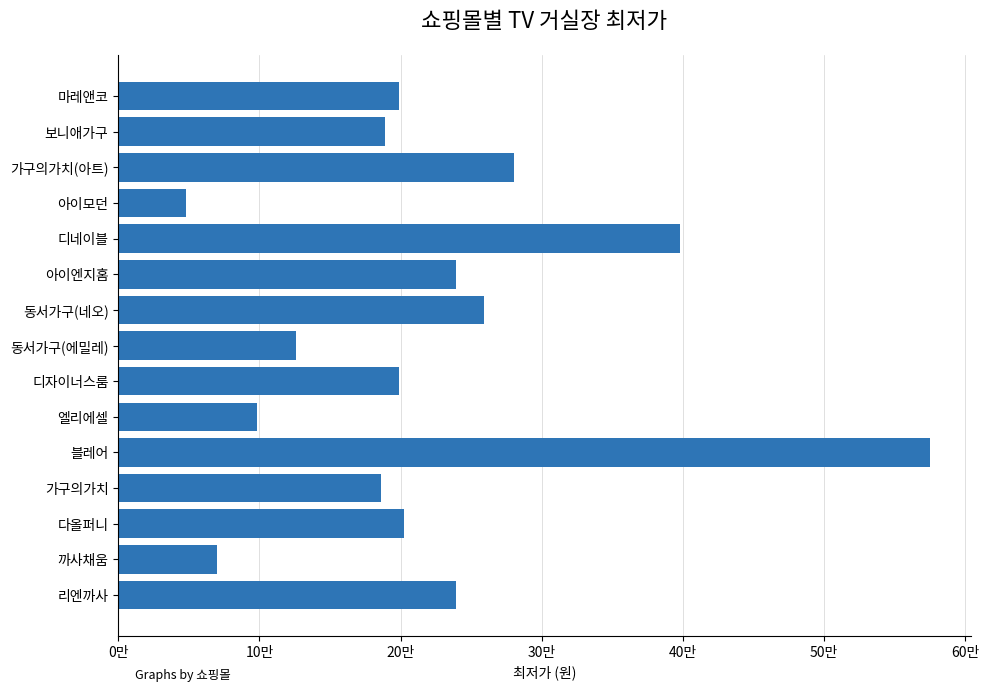

What is the sum of all values?

3308010